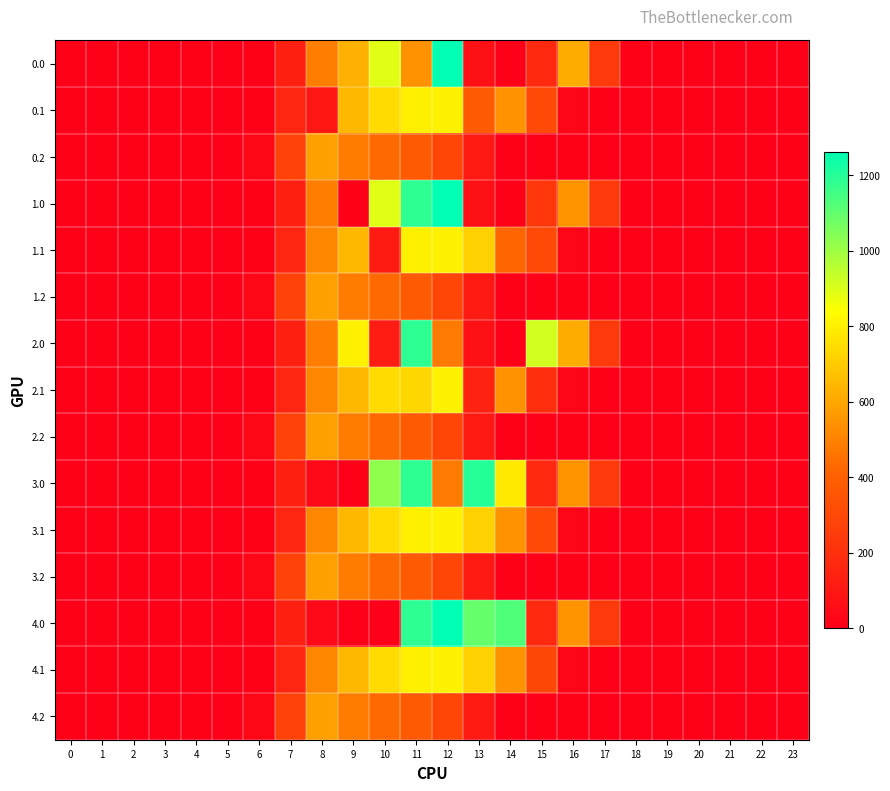

Reading right to left, transcribe all the data shown in this chart.

0.0: 23=0.0	22=0.0	21=0.0	20=0.0	19=0.0	18=0.0	17=243.5	16=613.0	15=172.8	14=0.3	13=70.2	12=1261.6	11=544.3	10=892.0	9=627.6	8=489.3	7=134.3	6=0.0	5=0.0	4=0.0	3=0.0	2=0.0	1=0.0	0=0.0
0.1: 23=0.0	22=0.0	21=0.0	20=0.0	19=0.0	18=0.0	17=0.0	16=26.8	15=301.4	14=544.1	13=375.7	12=806.9	11=800.2	10=742.1	9=646.9	8=102.3	7=153.2	6=0.0	5=0.0	4=0.0	3=0.0	2=0.0	1=0.0	0=0.0
0.2: 23=0.0	22=0.0	21=0.0	20=0.0	19=0.0	18=0.0	17=0.0	16=0.0	15=0.0	14=0.0	13=107.8	12=289.5	11=374.4	10=430.5	9=480.7	8=576.6	7=276.9	6=29.3	5=0.0	4=0.0	3=0.0	2=0.0	1=0.0	0=0.0
1.0: 23=0.0	22=0.0	21=0.0	20=0.0	19=0.0	18=0.0	17=243.5	16=545.4	15=227.1	14=0.3	13=70.2	12=1261.6	11=1185.2	10=892.0	9=0.0	8=489.3	7=134.3	6=0.0	5=0.0	4=0.0	3=0.0	2=0.0	1=0.0	0=0.0
1.1: 23=0.0	22=0.0	21=0.0	20=0.0	19=0.0	18=0.0	17=0.0	16=26.8	15=301.4	14=420.1	13=715.3	12=806.9	11=800.2	10=114.0	9=646.9	8=514.8	7=153.2	6=0.0	5=0.0	4=0.0	3=0.0	2=0.0	1=0.0	0=0.0
1.2: 23=0.0	22=0.0	21=0.0	20=0.0	19=0.0	18=0.0	17=0.0	16=0.0	15=0.0	14=0.0	13=107.8	12=289.5	11=374.4	10=430.5	9=480.7	8=576.6	7=276.9	6=29.3	5=0.0	4=0.0	3=0.0	2=0.0	1=0.0	0=0.0
2.0: 23=0.0	22=0.0	21=0.0	20=0.0	19=0.0	18=0.0	17=243.5	16=613.0	15=911.8	14=0.3	13=70.2	12=477.2	11=1185.2	10=120.0	9=804.0	8=489.3	7=134.3	6=0.0	5=0.0	4=0.0	3=0.0	2=0.0	1=0.0	0=0.0
2.1: 23=0.0	22=0.0	21=0.0	20=0.0	19=0.0	18=0.0	17=0.0	16=26.8	15=190.4	14=544.1	13=141.2	12=806.9	11=733.1	10=742.1	9=646.9	8=514.8	7=153.2	6=0.0	5=0.0	4=0.0	3=0.0	2=0.0	1=0.0	0=0.0
2.2: 23=0.0	22=0.0	21=0.0	20=0.0	19=0.0	18=0.0	17=0.0	16=0.0	15=0.0	14=0.0	13=107.8	12=289.5	11=374.4	10=430.5	9=480.7	8=576.6	7=276.9	6=29.3	5=0.0	4=0.0	3=0.0	2=0.0	1=0.0	0=0.0
3.0: 23=0.0	22=0.0	21=0.0	20=0.0	19=0.0	18=0.0	17=243.5	16=545.4	15=172.8	14=783.9	13=1199.2	12=477.2	11=1185.2	10=1023.2	9=0.0	8=35.0	7=134.3	6=0.0	5=0.0	4=0.0	3=0.0	2=0.0	1=0.0	0=0.0
3.1: 23=0.0	22=0.0	21=0.0	20=0.0	19=0.0	18=0.0	17=0.0	16=26.8	15=301.4	14=542.8	13=715.3	12=806.9	11=800.2	10=742.1	9=646.9	8=514.8	7=153.2	6=0.0	5=0.0	4=0.0	3=0.0	2=0.0	1=0.0	0=0.0
3.2: 23=0.0	22=0.0	21=0.0	20=0.0	19=0.0	18=0.0	17=0.0	16=0.0	15=0.0	14=0.0	13=107.8	12=289.5	11=374.4	10=430.5	9=480.7	8=576.6	7=276.9	6=29.3	5=0.0	4=0.0	3=0.0	2=0.0	1=0.0	0=0.0
4.0: 23=0.0	22=0.0	21=0.0	20=0.0	19=0.0	18=0.0	17=243.5	16=545.4	15=172.8	14=1128.6	13=1093.3	12=1261.6	11=1185.2	10=0.0	9=0.0	8=35.0	7=134.3	6=0.0	5=0.0	4=0.0	3=0.0	2=0.0	1=0.0	0=0.0
4.1: 23=0.0	22=0.0	21=0.0	20=0.0	19=0.0	18=0.0	17=0.0	16=26.8	15=300.1	14=544.1	13=715.3	12=806.9	11=800.2	10=742.1	9=646.9	8=514.8	7=153.2	6=0.0	5=0.0	4=0.0	3=0.0	2=0.0	1=0.0	0=0.0
4.2: 23=0.0	22=0.0	21=0.0	20=0.0	19=0.0	18=0.0	17=0.0	16=0.0	15=0.0	14=0.0	13=107.8	12=289.5	11=374.4	10=430.5	9=480.7	8=576.6	7=276.9	6=29.3	5=0.0	4=0.0	3=0.0	2=0.0	1=0.0	0=0.0